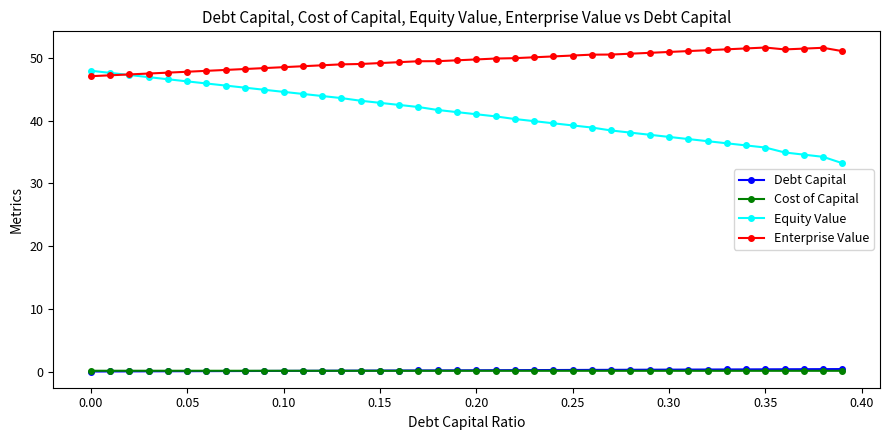

Which series has the largest range (max minus min)?

Equity Value